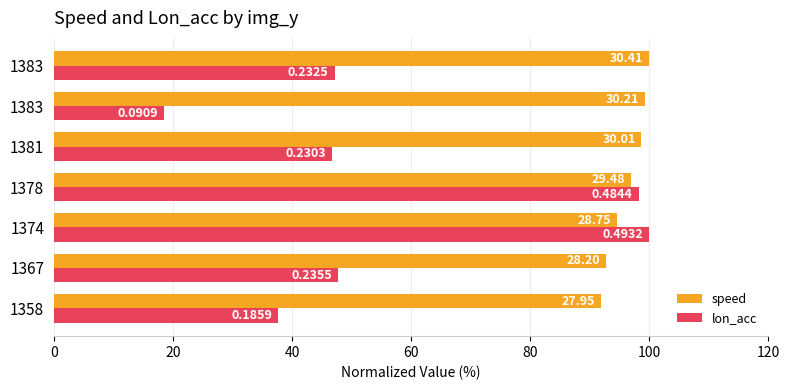

What are all the series names shown in the legend?

speed, lon_acc